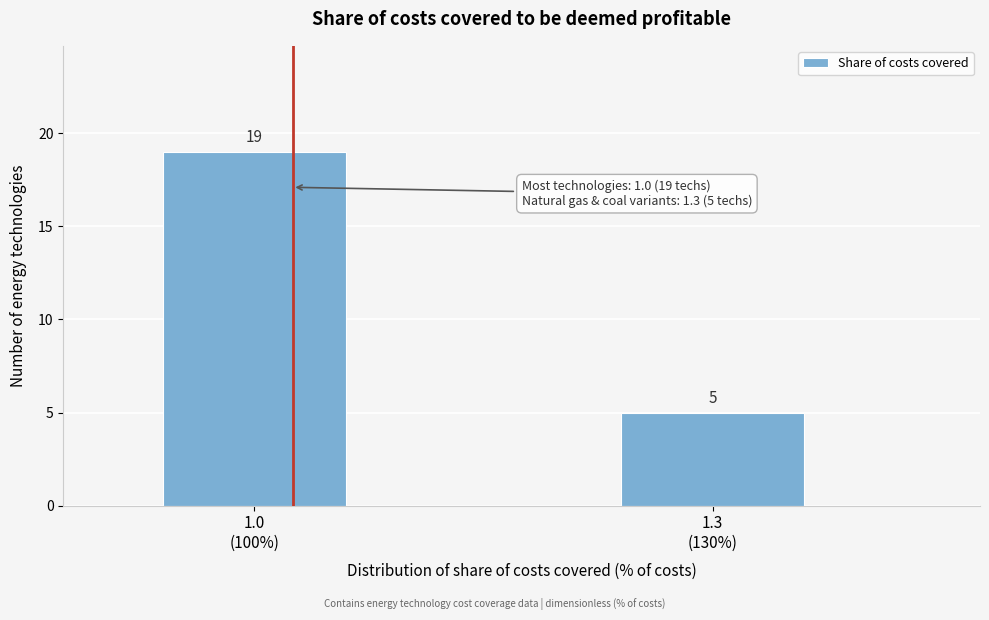

Reading left to right, what are all the values shown in this chart?

19	5